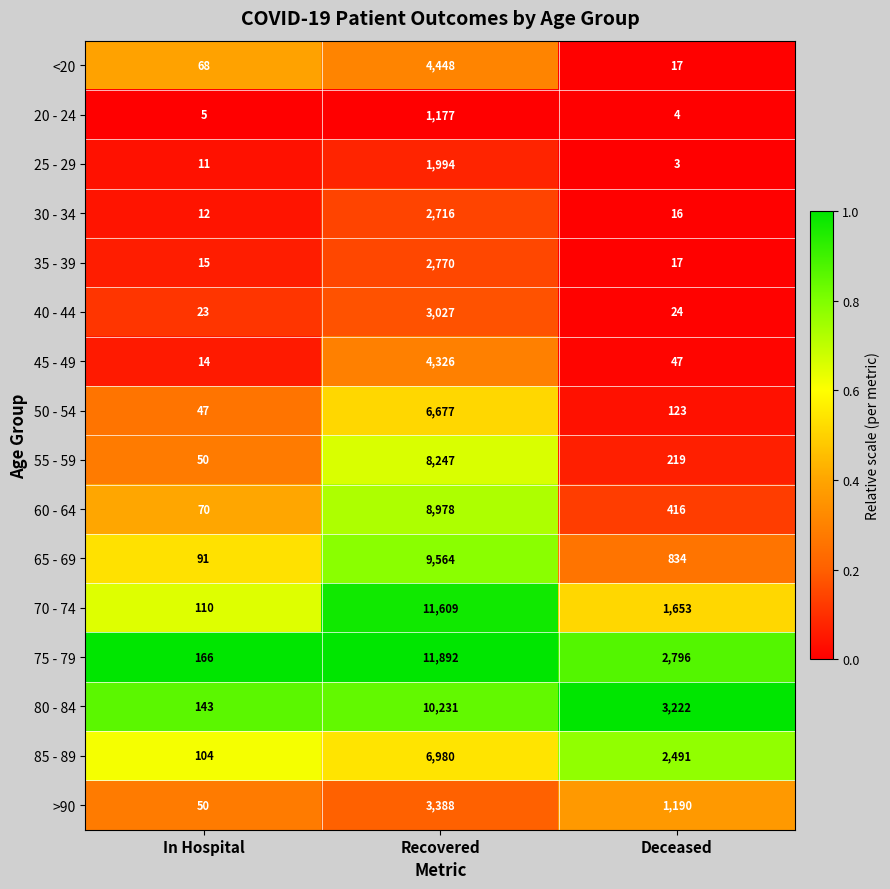

What is the spread (max minus min) of values at In Hospital?

161